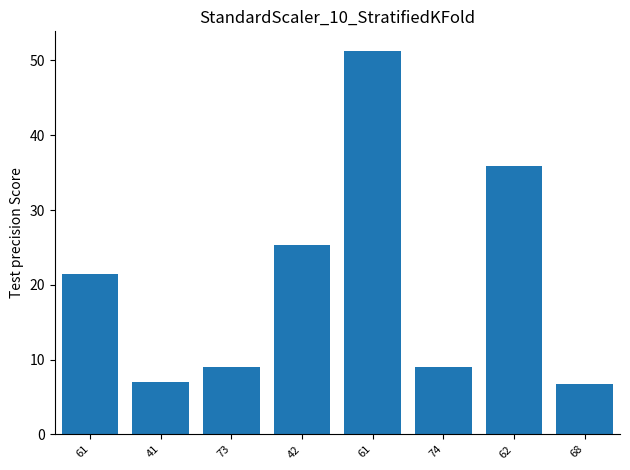

Rank the categories by value from highest to lowest.

61, 62, 42, 61, 73, 74, 41, 68